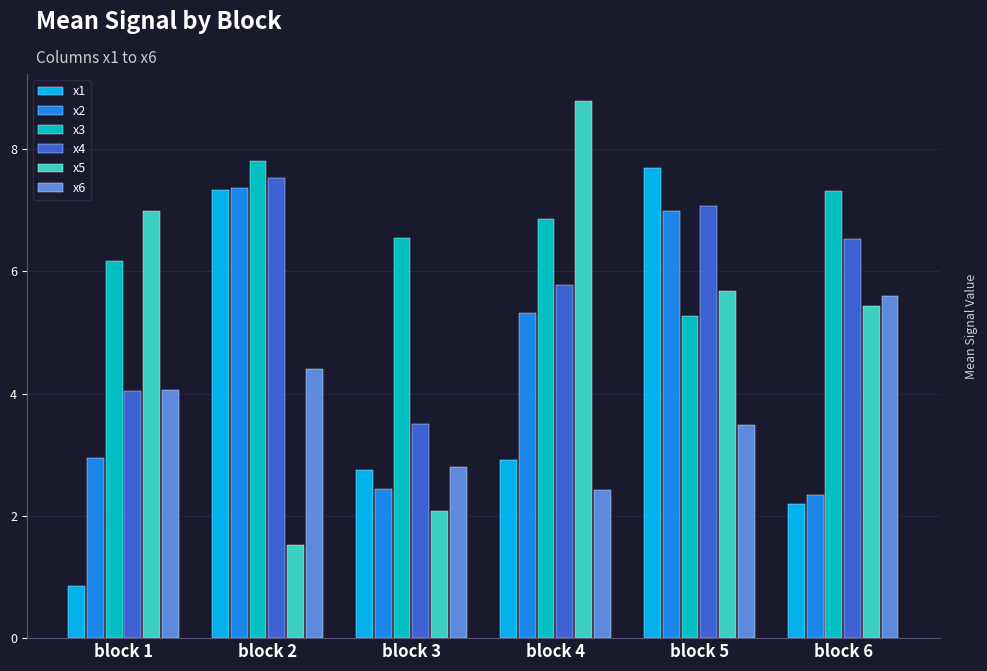

How many values in the x6 series exceed 4?

3